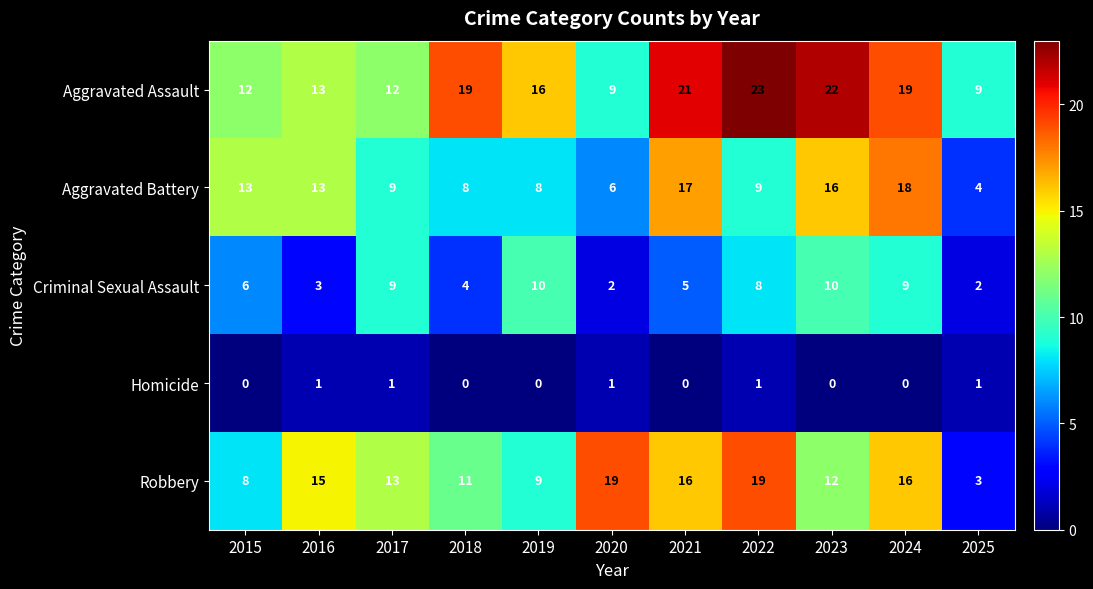

What is the total value across all series at 2025?

19